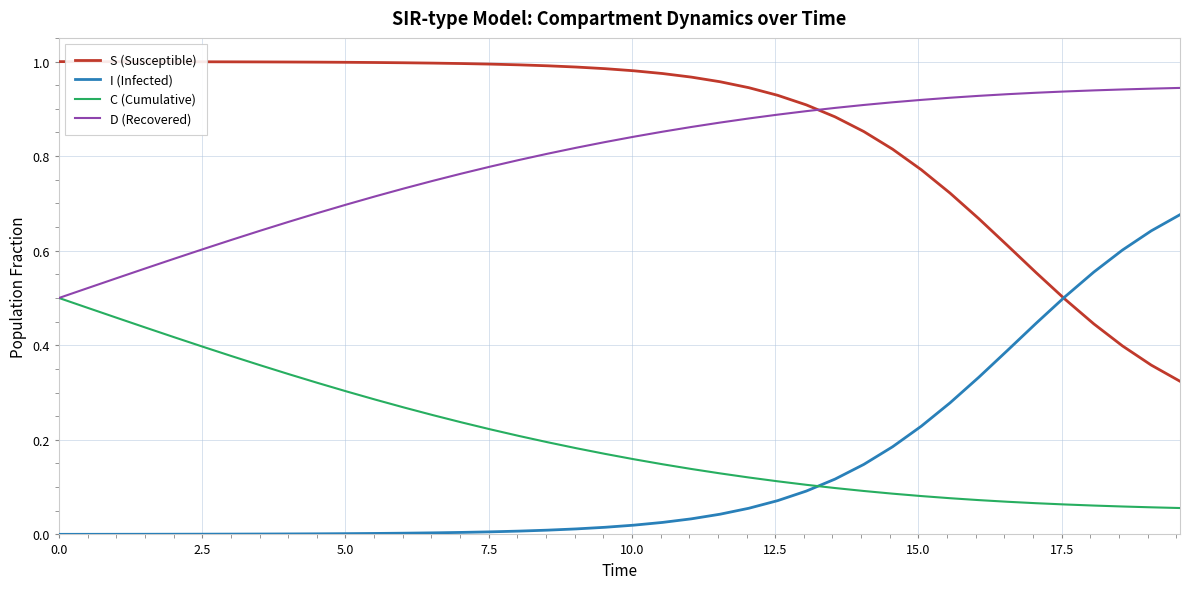

Rank the series by their maximum value, from lowest to highest.

C (Cumulative), I (Infected), D (Recovered), S (Susceptible)